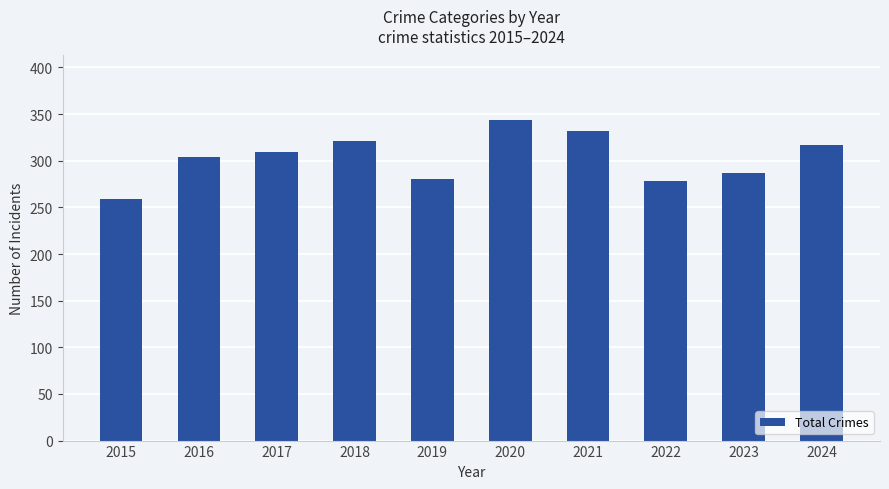

Reading right to left, transcribe all the data shown in this chart.

2024=317	2023=287	2022=278	2021=332	2020=344	2019=280	2018=321	2017=309	2016=304	2015=259